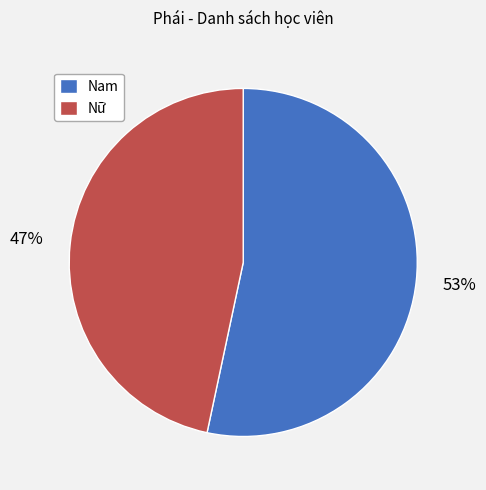

The Nam slice represents 53% of the pie. True or false?

True